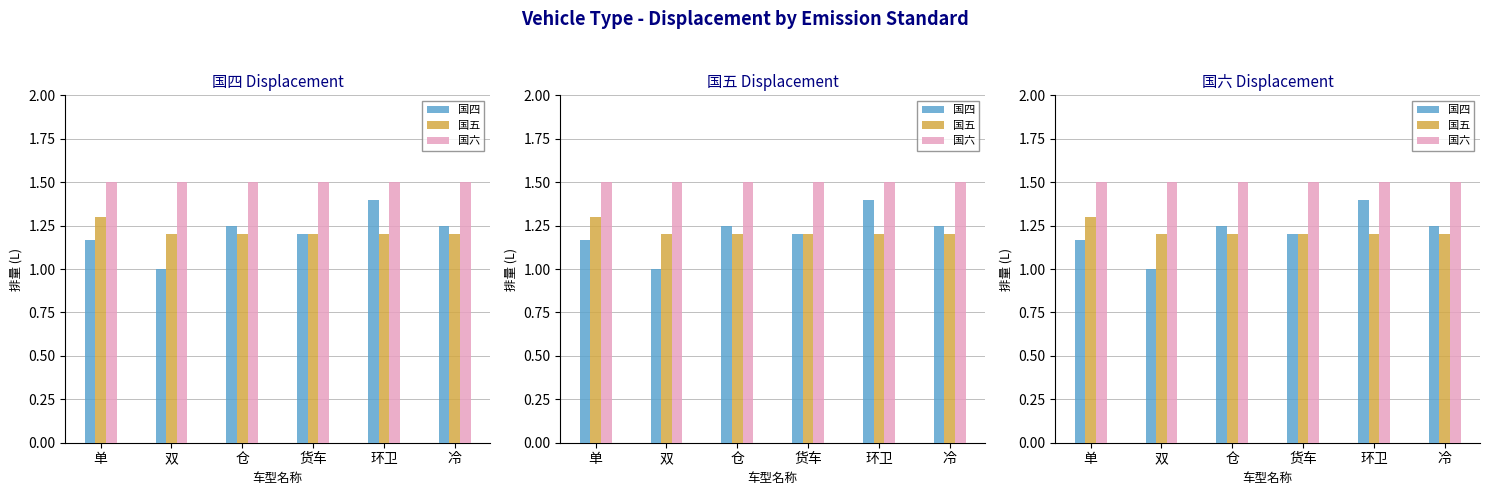

What is the average value of the 国五 series?

1.2